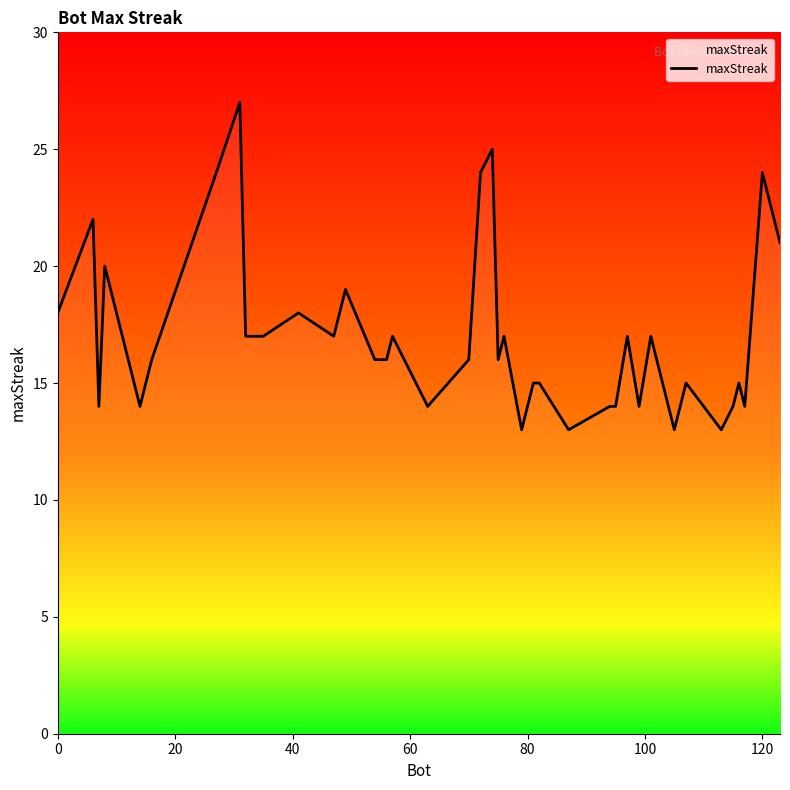

What is the minimum value shown in the chart?

13